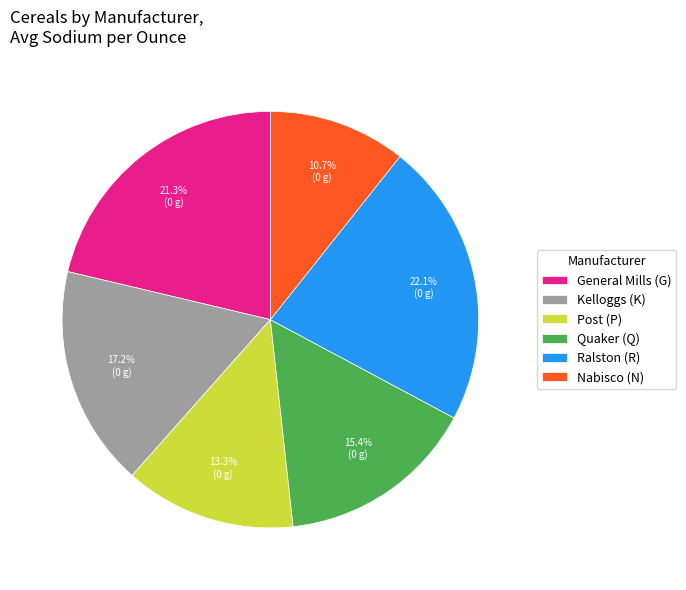

Count the number of slices in the pie.

6